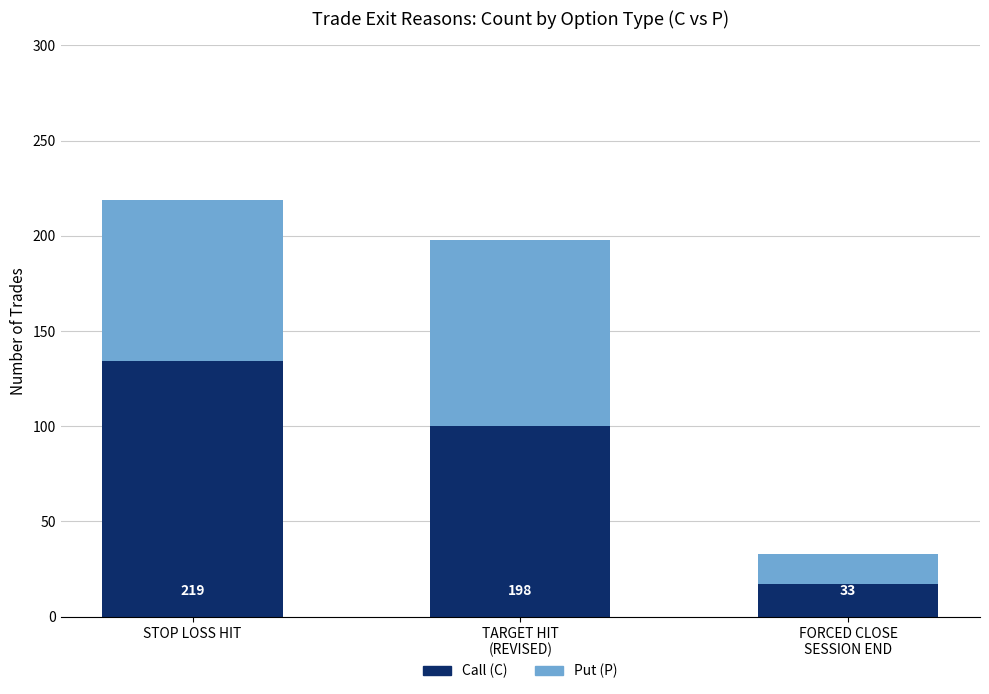

At how many categories does at least one series exceed 115?

1